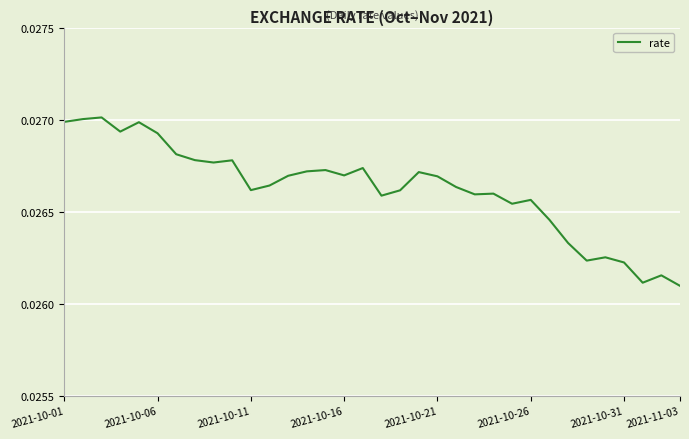

Is this an area chart (filled region under the line)?

No